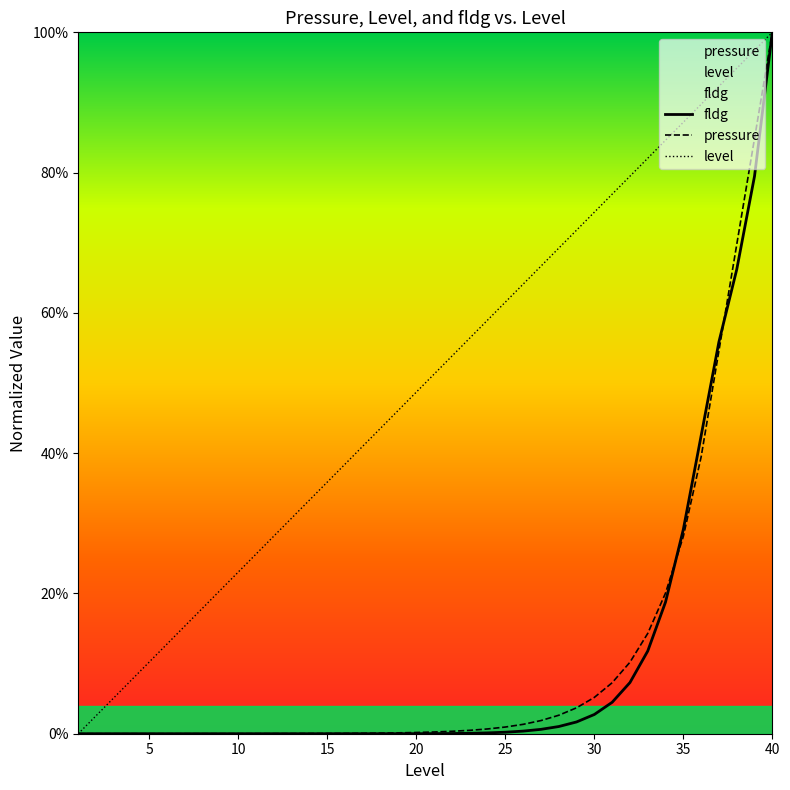

Reading left to right, extract all data points from this chart.

pressure: 0.0	0.0	0.0	0.0	0.0	0.0	0.0	0.0	0.0	0.0	0.0	0.0	0.0	0.0	0.0	0.0	0.1	0.1	0.1	0.2	0.2	0.3	0.5	0.7	1.0	1.3	1.9	2.6	3.7	5.2	7.3	10.2	14.3	20.1	28.1	39.5	54.6	69.7	84.9	100.0
level: 0.0	2.6	5.1	7.7	10.3	12.8	15.4	17.9	20.5	23.1	25.6	28.2	30.8	33.3	35.9	38.5	41.0	43.6	46.2	48.7	51.3	53.8	56.4	59.0	61.5	64.1	66.7	69.2	71.8	74.4	76.9	79.5	82.1	84.6	87.2	89.7	92.3	94.9	97.4	100.0
fldg: 0.0	0.0	0.0	0.0	0.0	0.0	0.0	0.0	0.0	0.0	0.0	0.0	0.0	0.0	0.0	0.0	0.0	0.0	0.0	0.0	0.0	0.0	0.1	0.1	0.2	0.4	0.6	1.0	1.7	2.7	4.5	7.3	11.8	18.8	29.1	42.5	55.9	66.2	79.5	100.0